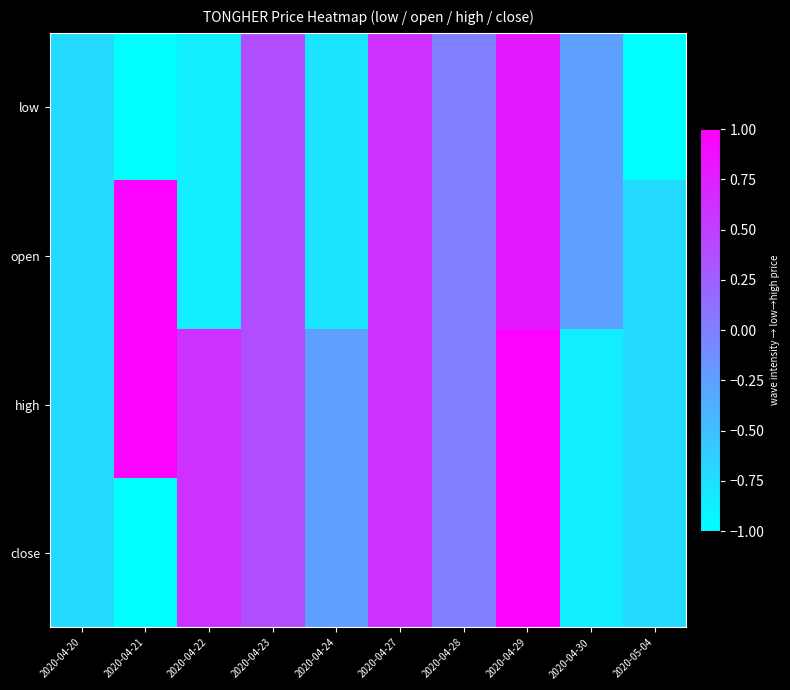

At which category is the sum across all series the highest?

2020-04-29